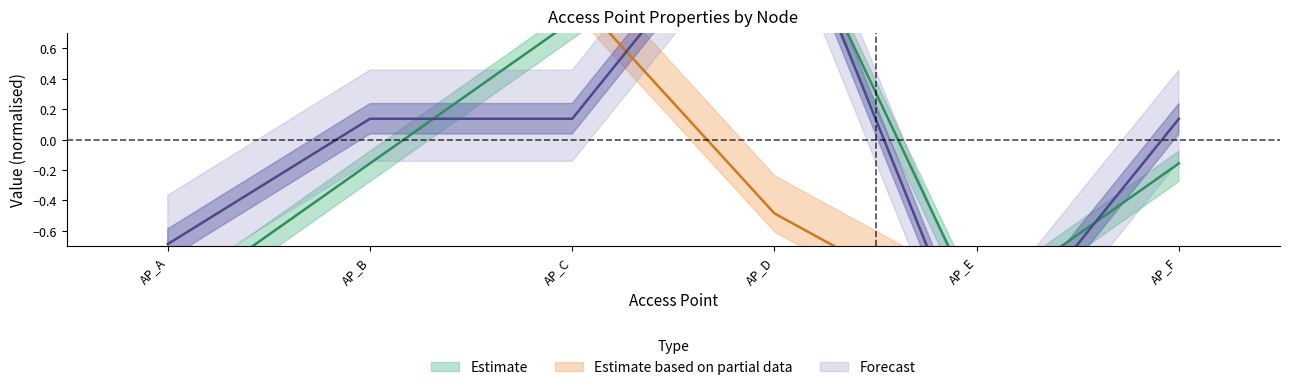

What is the value of the AP x(m) point at the 6th from the left?

-0.2